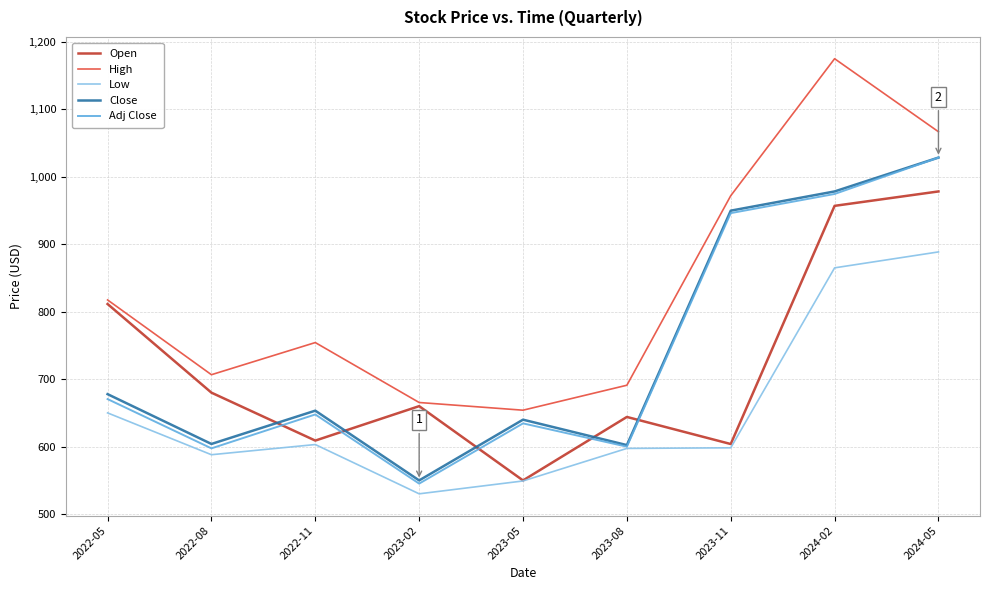

True or false: Low and High cross at least once.

False